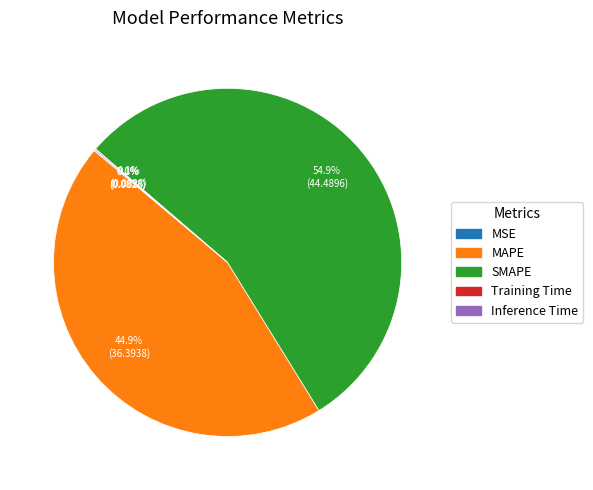

To the nearest percent, what is the average slice percentage?

20%